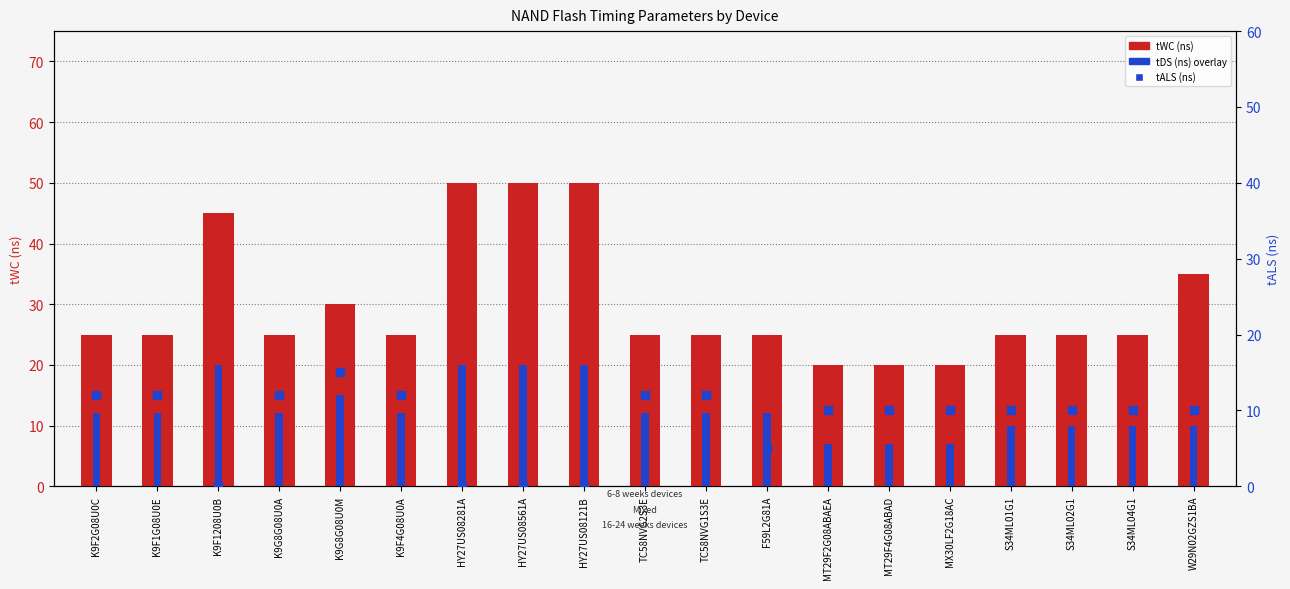

At how many categories does at least one series exceed 5?

19